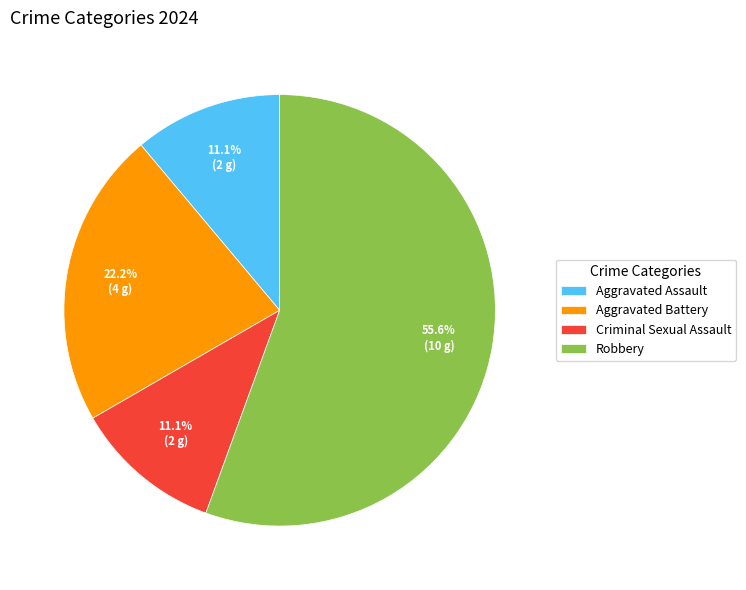

Which category has the biggest portion of the pie?

Robbery